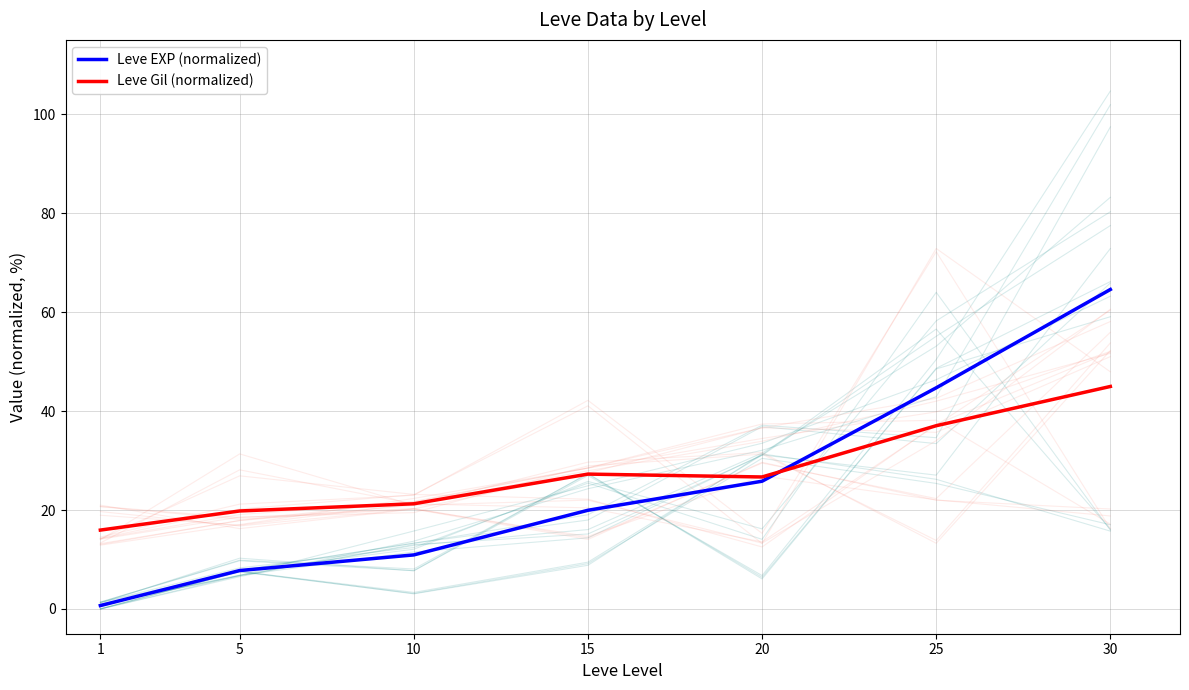

Which label corresponds to the largest value in the chart?

30